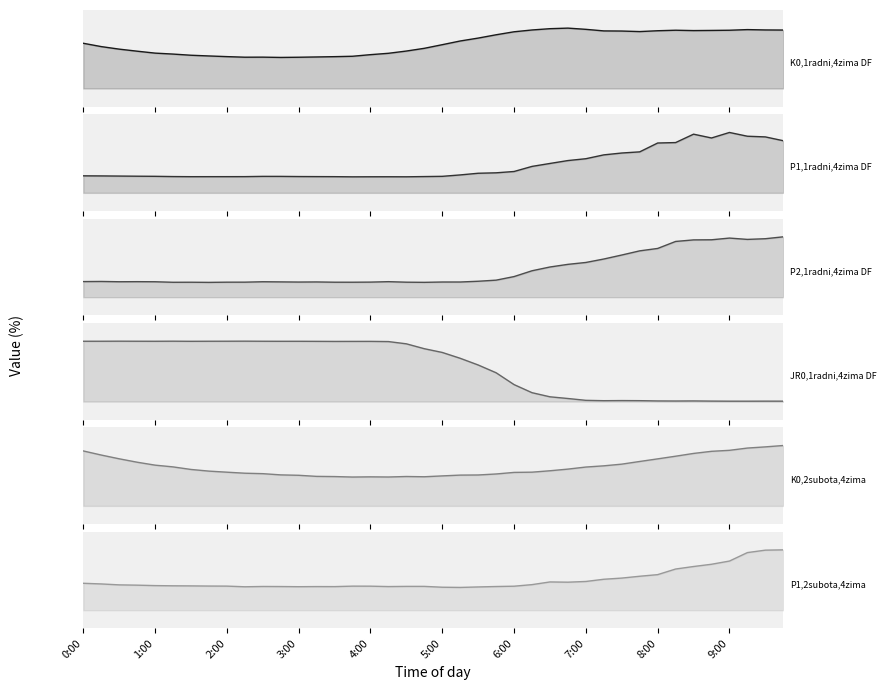

Reading right to left, transcribe all the data shown in this chart.

K0,1radni,4zima DF: 61.7	61.8	62.2	61.5	61.3	61.2	61.5	61.0	60.1	60.7	60.8	62.5	63.8	63.2	61.8	59.9	56.7	53.2	50.2	46.3	42.4	39.6	37.2	35.7	34.0	33.6	33.3	33.0	32.8	33.1	33.1	33.7	34.4	35.1	36.4	37.4	39.4	41.6	44.3	47.8
P1,1radni,4zima DF: 86.3	92.7	93.8	100.0	90.9	97.2	83.3	82.5	67.9	66.0	62.9	56.5	53.5	48.7	43.8	35.4	33.2	32.5	29.7	27.4	27.0	26.6	26.7	26.6	26.5	26.8	26.9	27.0	27.3	27.3	26.9	26.8	26.8	26.8	27.0	27.4	27.6	27.8	28.0	28.2
P2,1radni,4zima DF: 100.0	96.8	95.7	97.9	95.1	94.9	92.3	80.7	76.8	69.8	63.2	57.5	54.4	50.0	43.8	34.2	28.2	26.4	25.2	25.1	24.6	24.9	25.7	25.0	24.8	24.8	25.3	25.1	25.4	25.6	24.9	24.9	24.6	24.8	24.7	25.6	25.7	25.6	26.1	25.9
JR0,1radni,4zima DF: 0.6	0.7	0.6	0.6	0.8	1.0	0.9	1.0	1.5	1.6	1.4	2.0	5.0	7.8	14.6	28.0	47.5	60.3	71.3	81.0	87.2	95.2	98.9	99.3	99.2	99.2	99.3	99.4	99.4	99.5	99.6	99.5	99.5	99.4	99.6	99.4	99.5	99.6	99.5	99.5
K0,2subota,4zima: 70.6	69.0	67.6	65.0	63.8	61.4	58.1	55.0	52.0	48.8	46.9	45.4	43.0	41.1	39.4	39.2	37.3	36.1	36.0	35.1	34.1	34.4	33.8	34.0	33.7	34.3	34.5	35.8	36.3	37.7	38.2	39.4	40.7	42.6	45.6	47.7	51.1	55.1	59.5	64.3
P1,2subota,4zima: 96.5	96.0	92.1	78.6	73.5	69.8	65.8	56.9	54.3	51.4	49.5	46.0	44.8	45.2	40.9	38.4	37.9	37.2	36.4	36.8	38.1	38.1	37.8	38.5	38.5	37.8	37.8	37.6	37.9	38.0	37.5	38.5	38.6	38.9	39.0	39.4	40.1	40.5	42.0	43.1